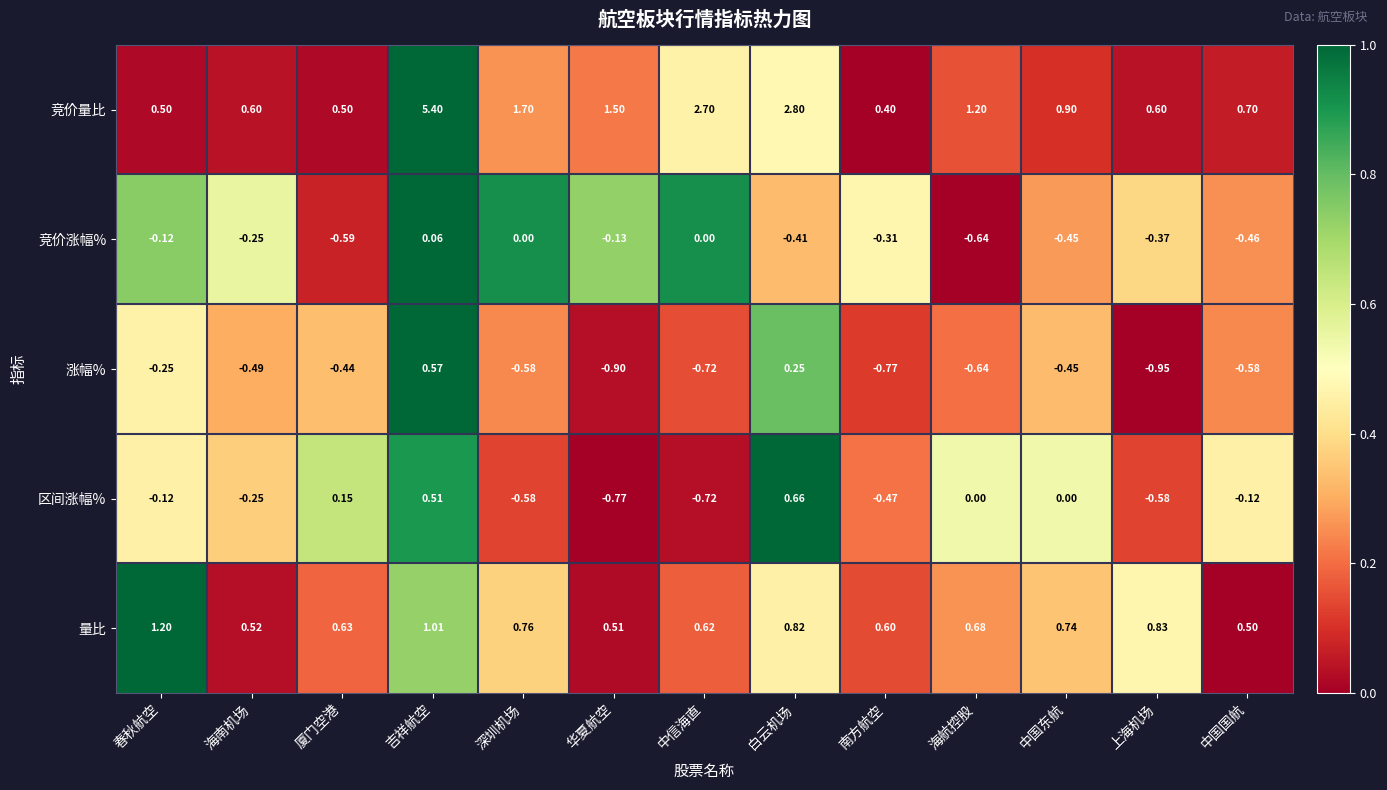

What is the total value across all series at 白云机场?

4.1